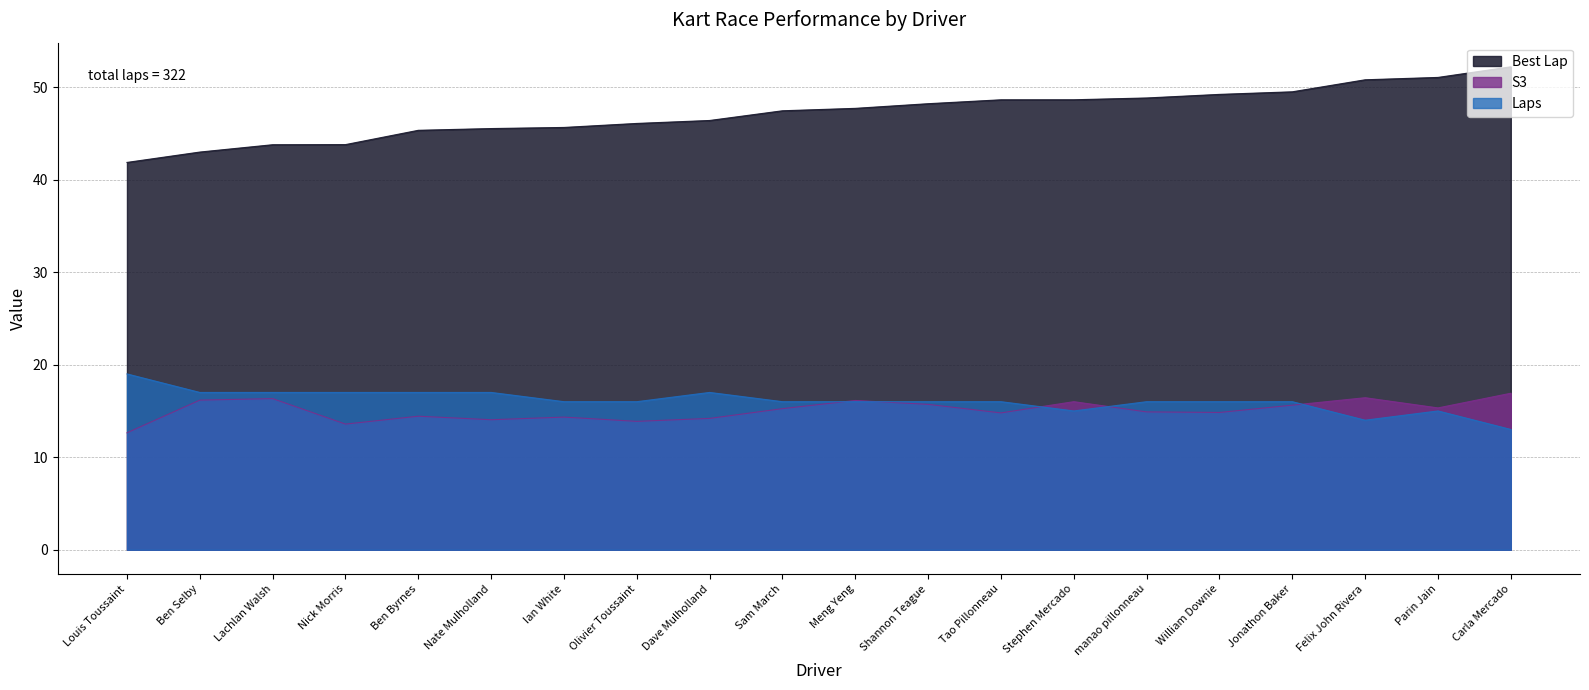

Which series has the largest range (max minus min)?

Best Lap